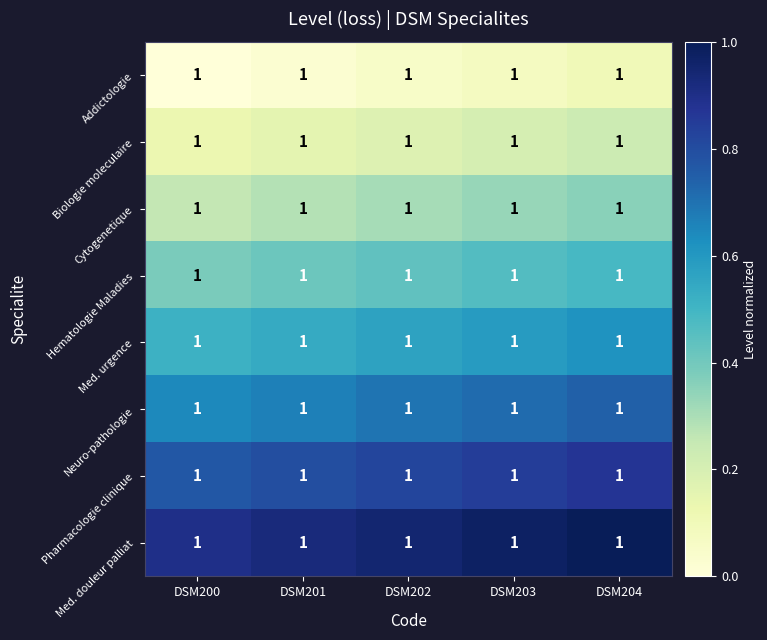

Is it true that Med. douleur palliat equals 0.4 at DSM201?

False